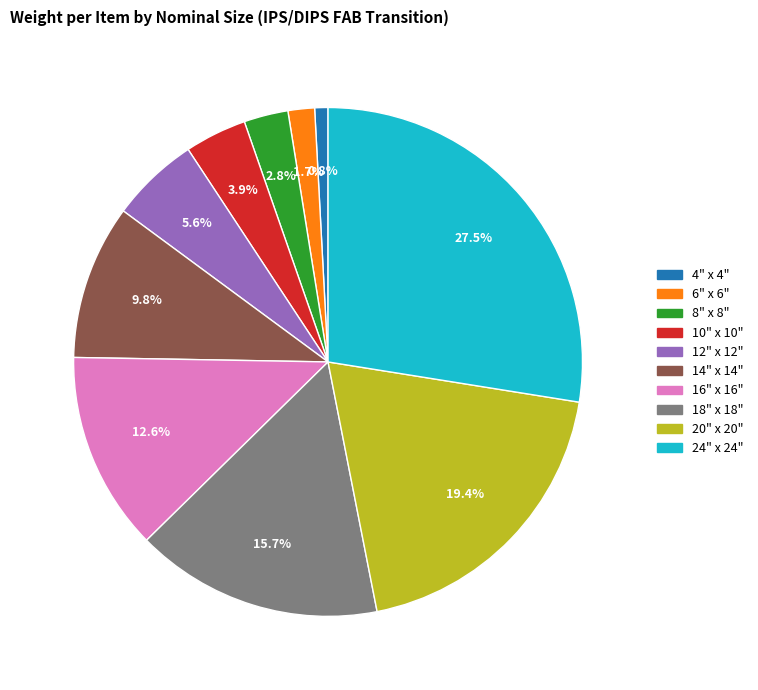

Which has a higher value, 24" x 24" or 6" x 6"?

24" x 24"